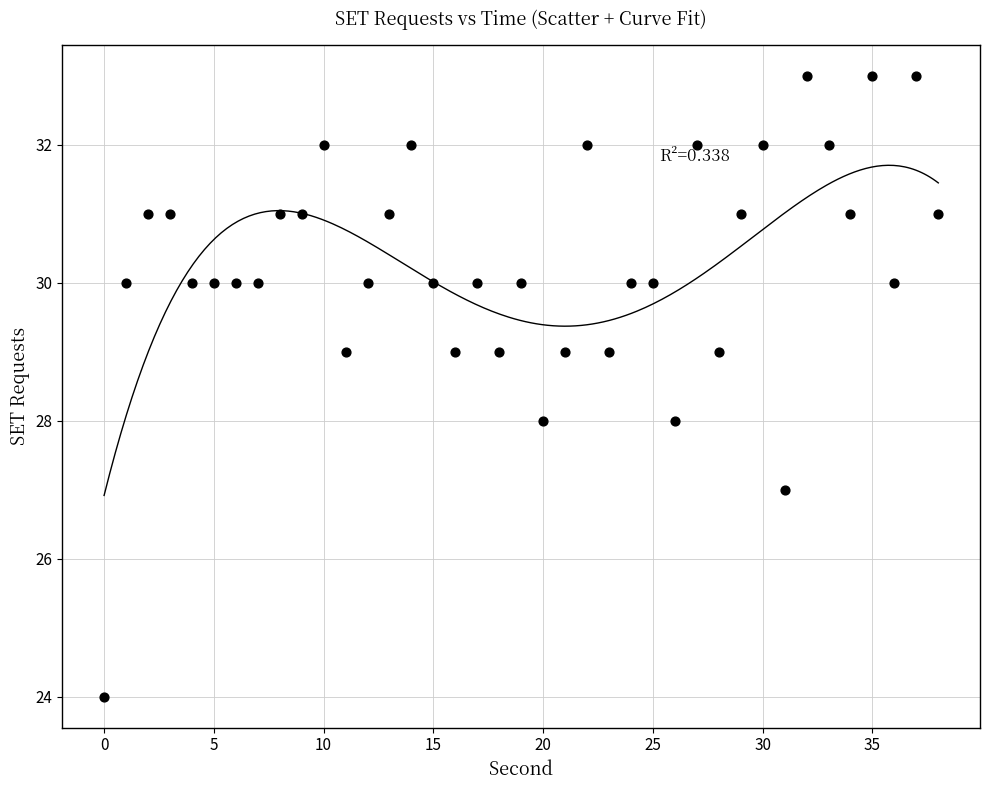

What is the range of Y values (max minus min)?

9